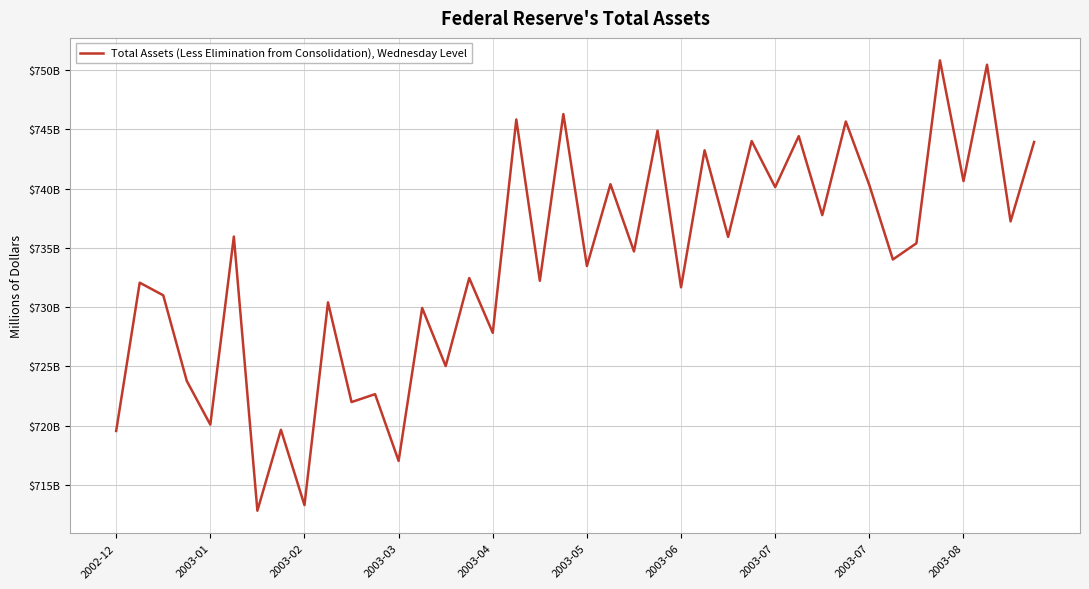

Reading right to left, transcribe all the data shown in this chart.

743939	737234	750461	740637	750825	735386	734018	740295	745665	737765	744430	740126	744018	735926	743236	731667	744896	734699	740371	733466	746294	732222	745838	727826	732452	725019	729923	717014	722649	721980	730400	713281	719643	712809	735953	720074	723762	730994	732059	719542